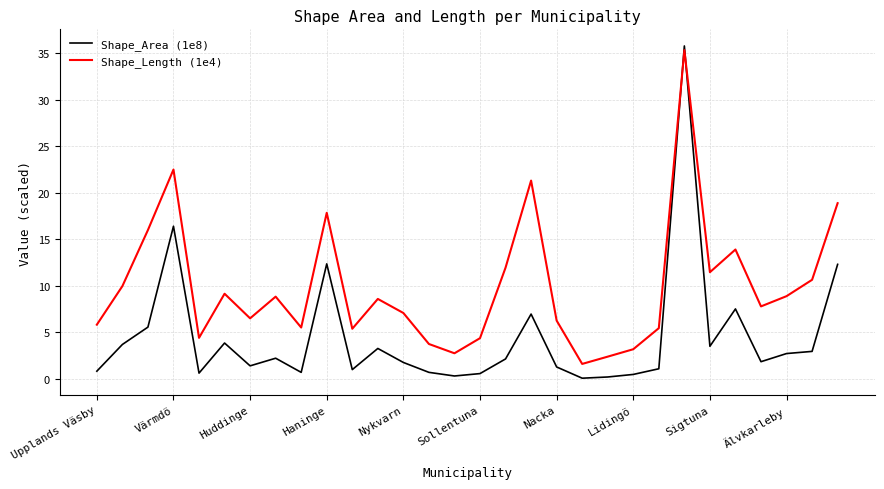

Rank the series by their average value, from highest to lowest.

Shape_Length (1e4), Shape_Area (1e8)